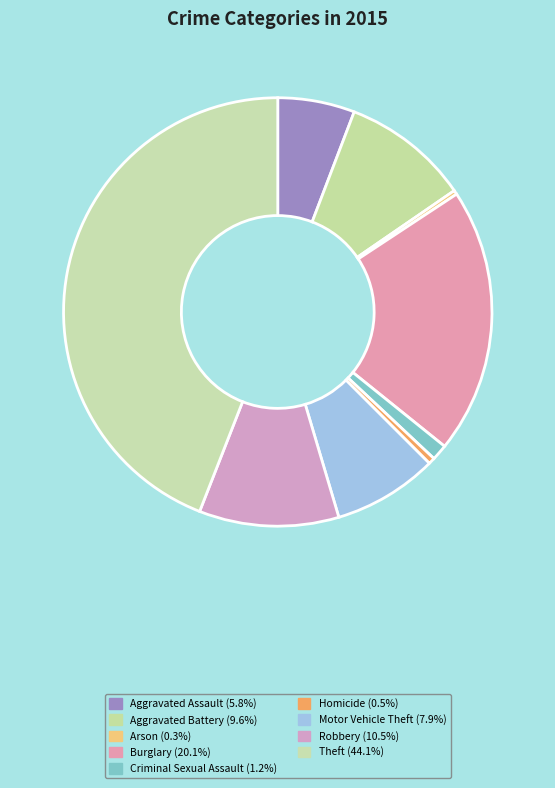

The Motor Vehicle Theft slice represents 14% of the pie. True or false?

False